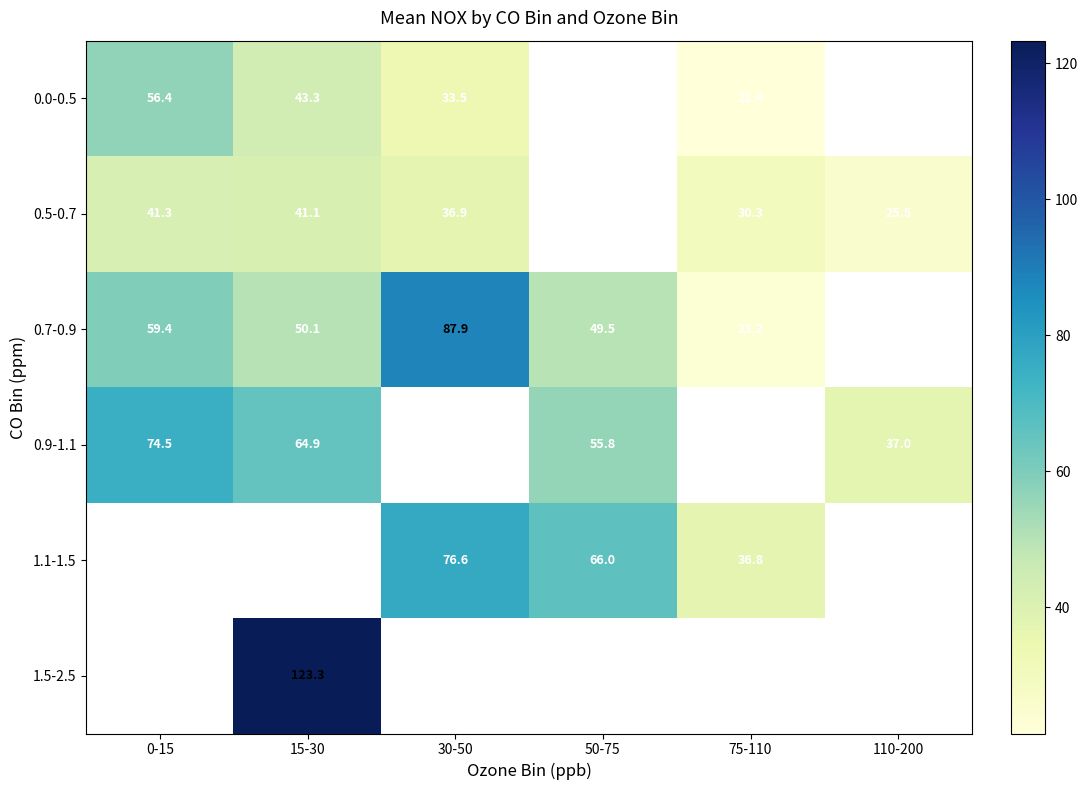

What is the difference between the 0.7-0.9 values at 30-50 and 0-15?

28.5